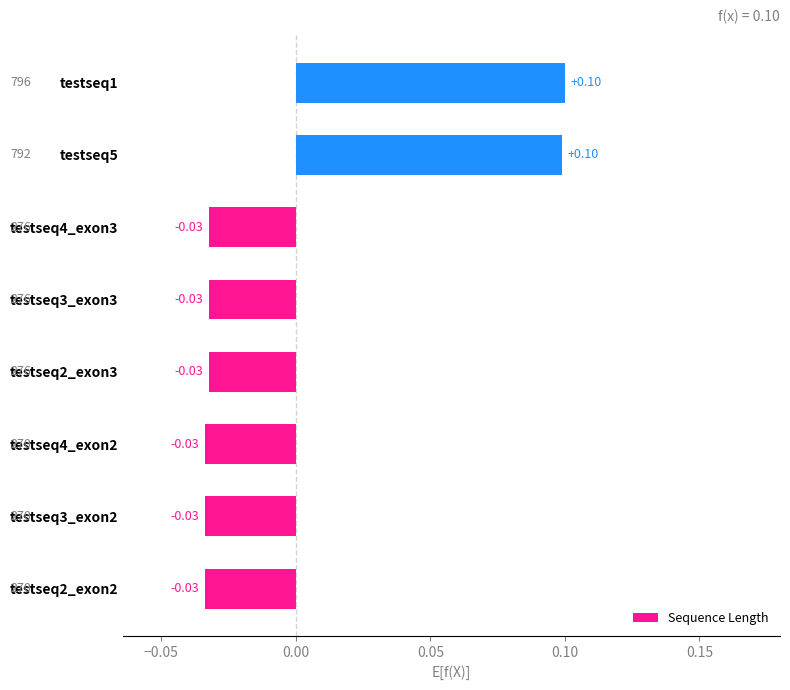

How many data points are less than 0?

6